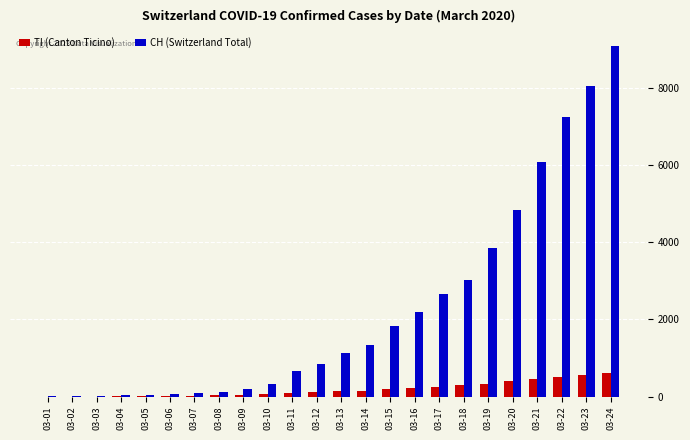

What is the sum of all TI (Canton Ticino) values?

4547